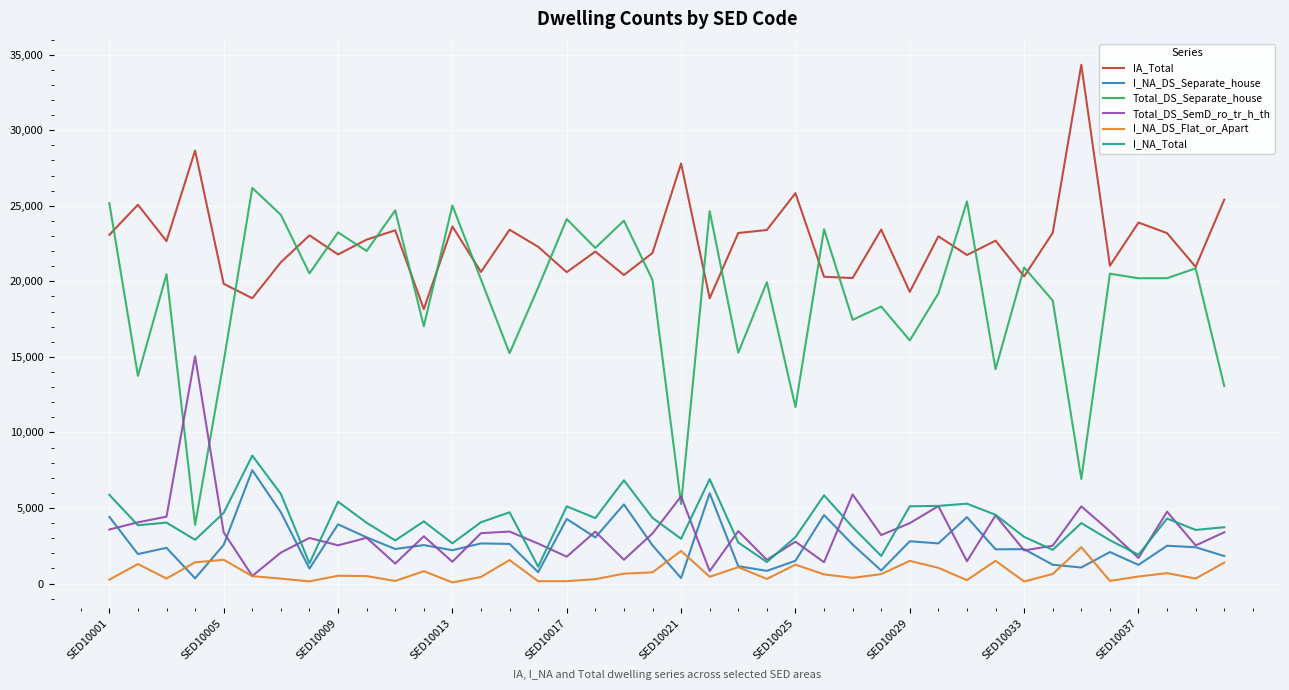

What are all the series names shown in the legend?

IA_Total, I_NA_DS_Separate_house, Total_DS_Separate_house, Total_DS_SemD_ro_tr_h_th, I_NA_DS_Flat_or_Apart, I_NA_Total